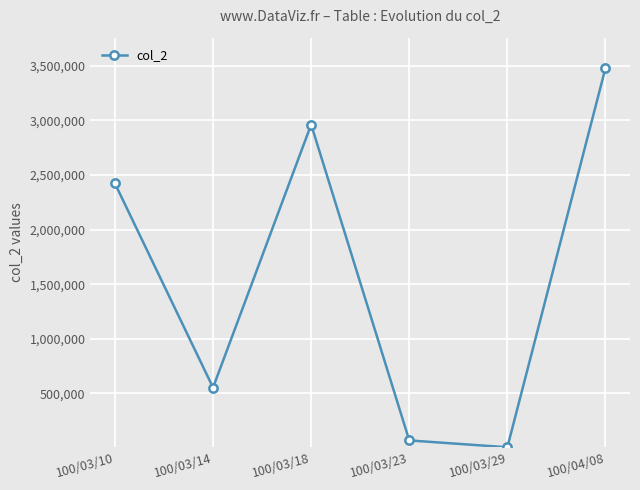

List the labels in order of value, largest first.

100/04/08, 100/03/18, 100/03/10, 100/03/14, 100/03/23, 100/03/29